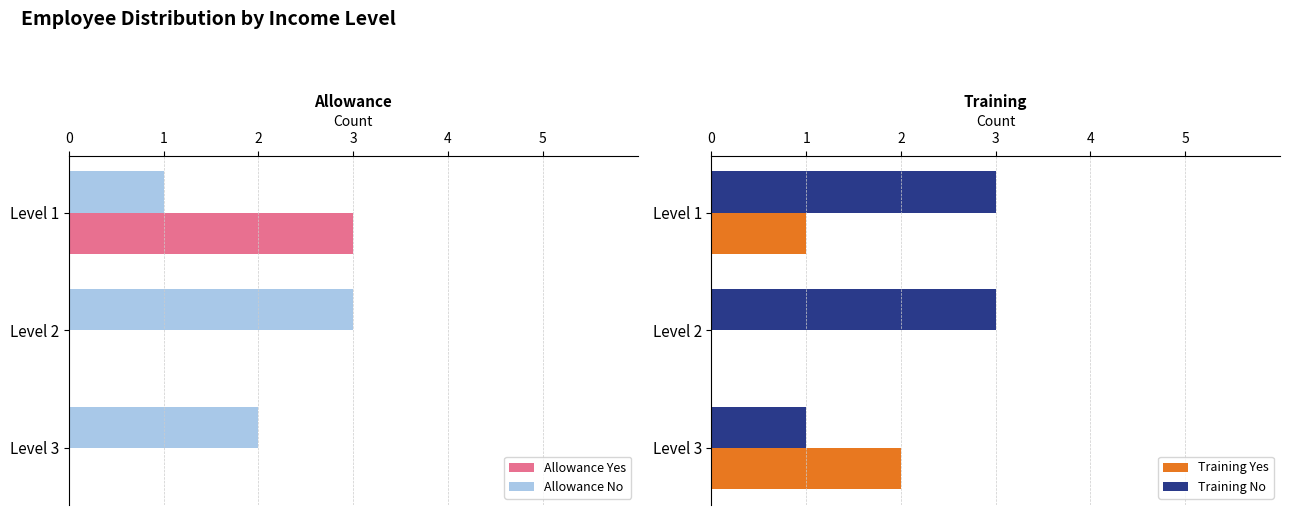

Is the value of Allowance No at Level 3 greater than the value of Allowance Yes at Level 1?

No